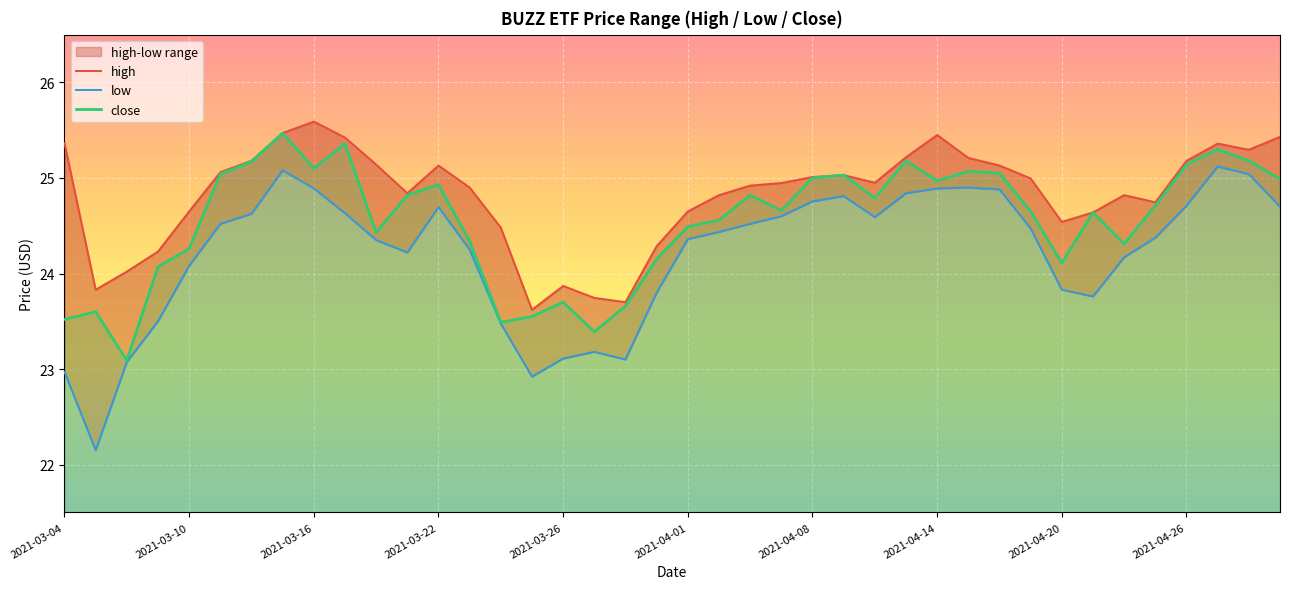

What is the lowest value of the low series?

22.1